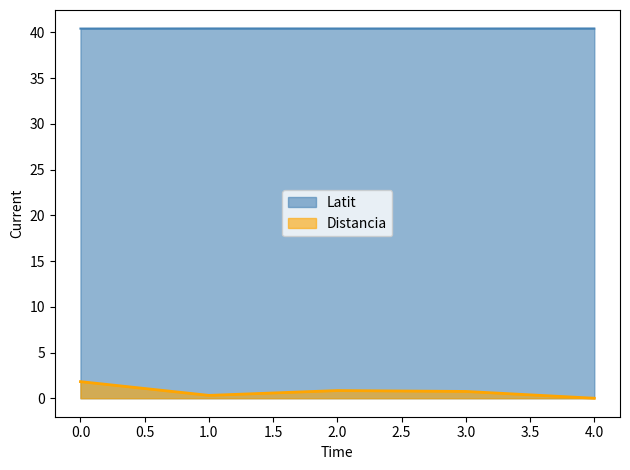

At which category does Latit reach its first local valley?

2